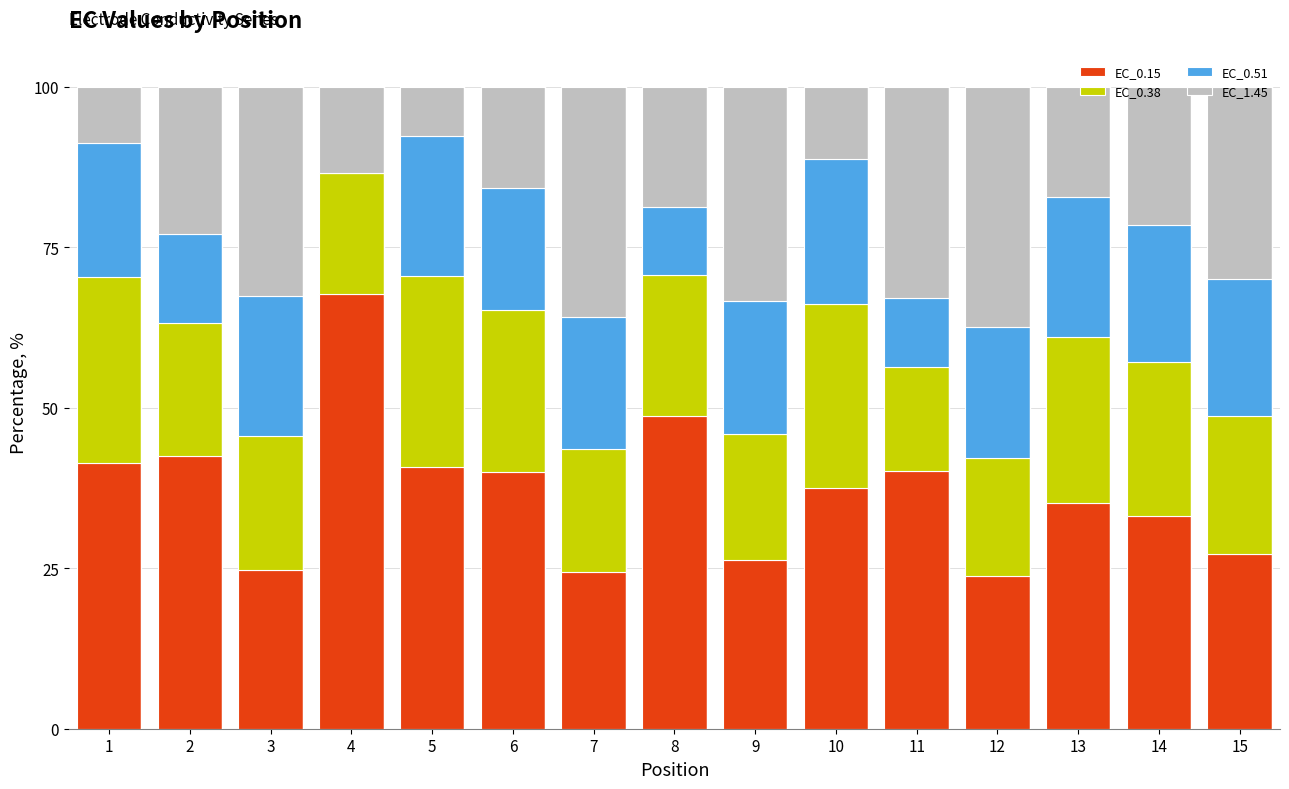

What is the total value across all series at 5?

100.0